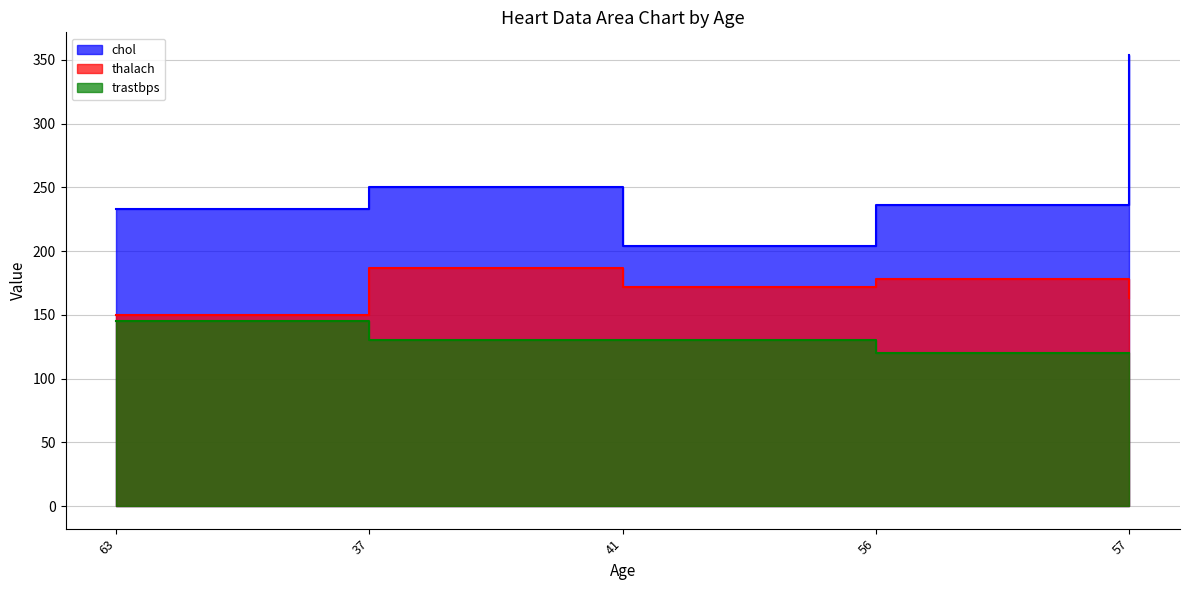

What is the lowest value of the thalach series?

150